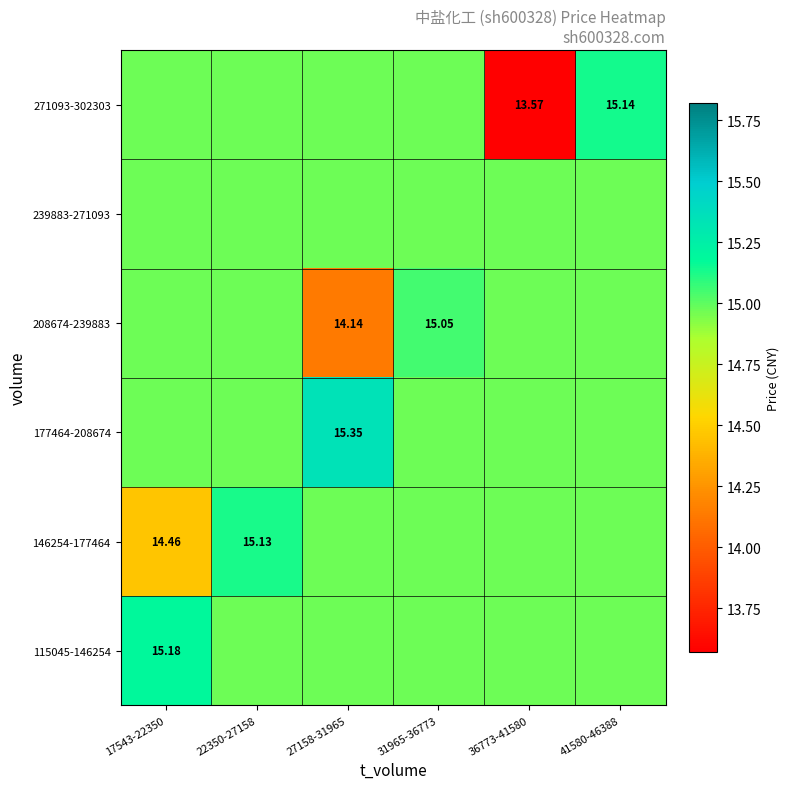

Is the value of 208674-239883 at 31965-36773 greater than the value of 271093-302303 at 36773-41580?

Yes